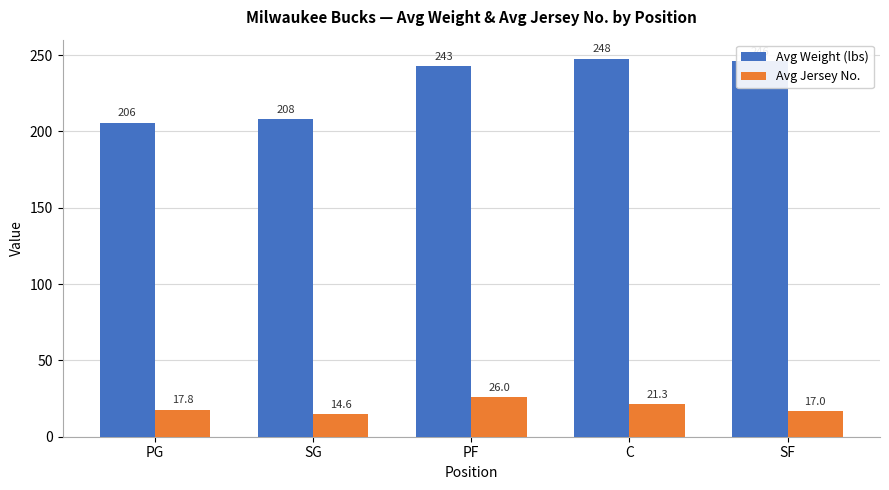

Is it true that Avg Weight (lbs) equals 247.7 at C?

True